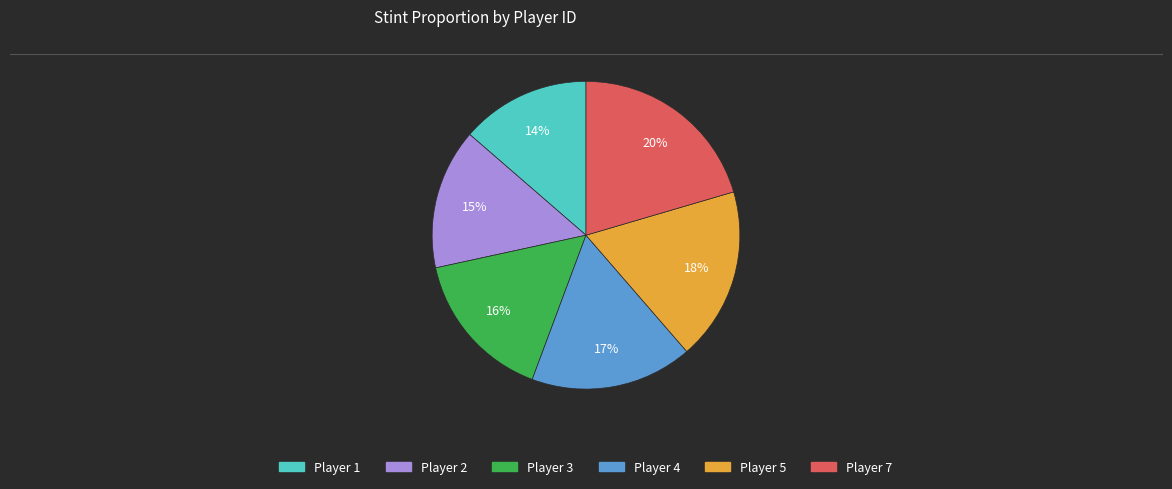

Is the sum of Player 7 and Player 3 greater than half?

No